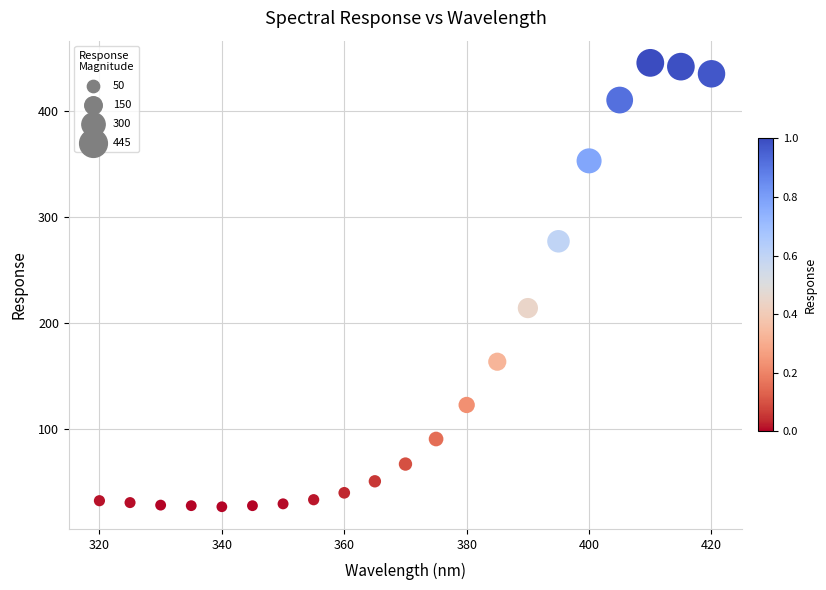

What Y value in the scatter plot is closest to 236?

214.2